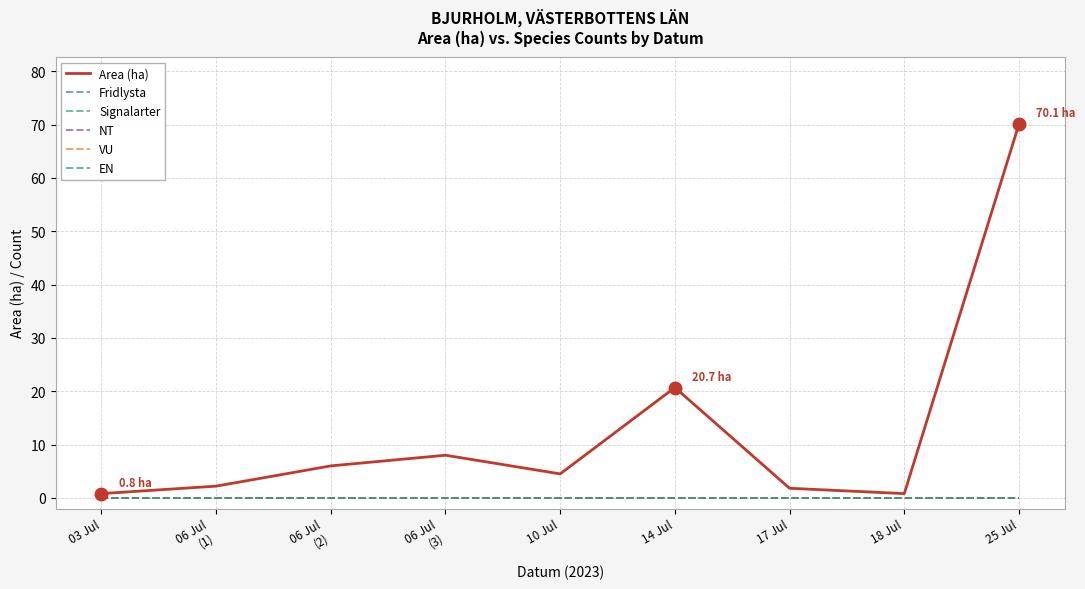

Reading right to left, what are all the values shown in this chart?

Area (ha): 70.1	0.8	1.8	20.7	4.5	8.0	6.0	2.2	0.8
Fridlysta: 0.0	0.0	0.0	0.0	0.0	0.0	0.0	0.0	0.0
Signalarter: 0.0	0.0	0.0	0.0	0.0	0.0	0.0	0.0	0.0
NT: 0.0	0.0	0.0	0.0	0.0	0.0	0.0	0.0	0.0
VU: 0.0	0.0	0.0	0.0	0.0	0.0	0.0	0.0	0.0
EN: 0.0	0.0	0.0	0.0	0.0	0.0	0.0	0.0	0.0